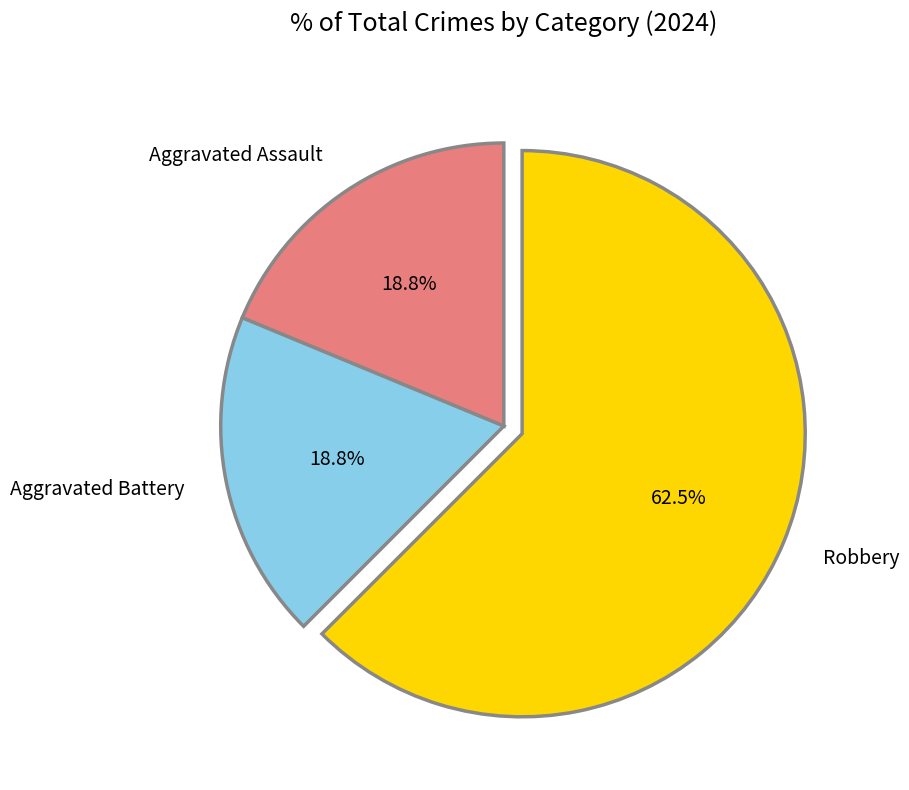

Which slice is the largest?

Robbery